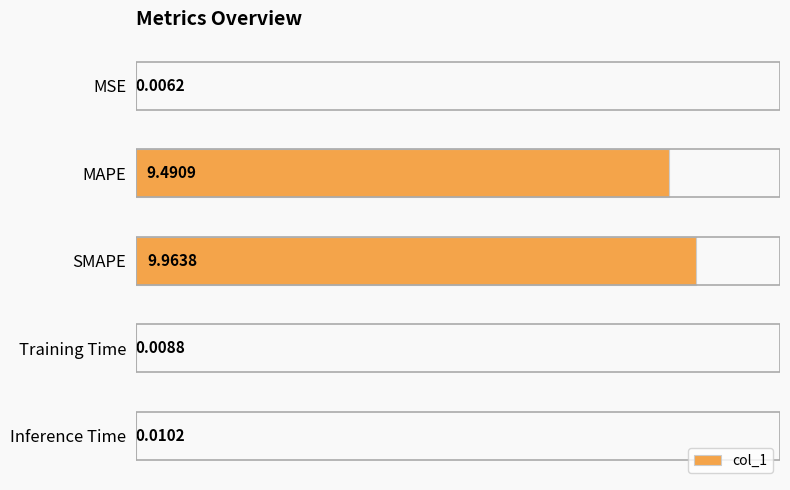

Which has a higher value, SMAPE or Training Time?

SMAPE